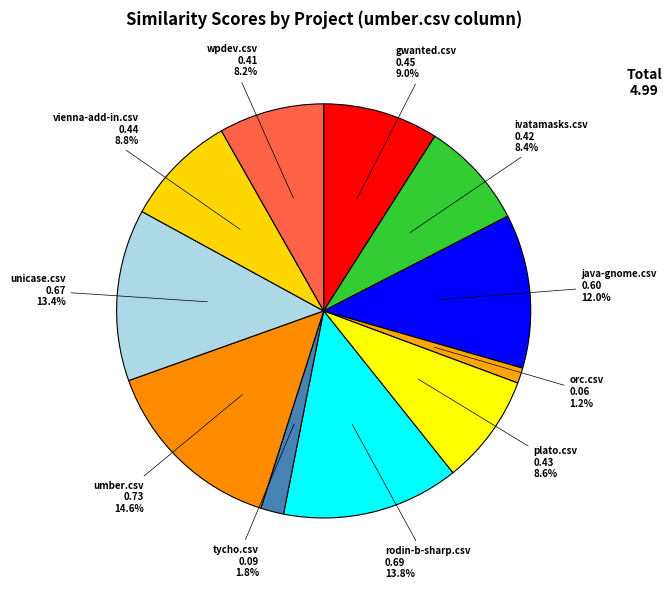

What is the total percentage of rodin-b-sharp.csv and tycho.csv?

15.6%